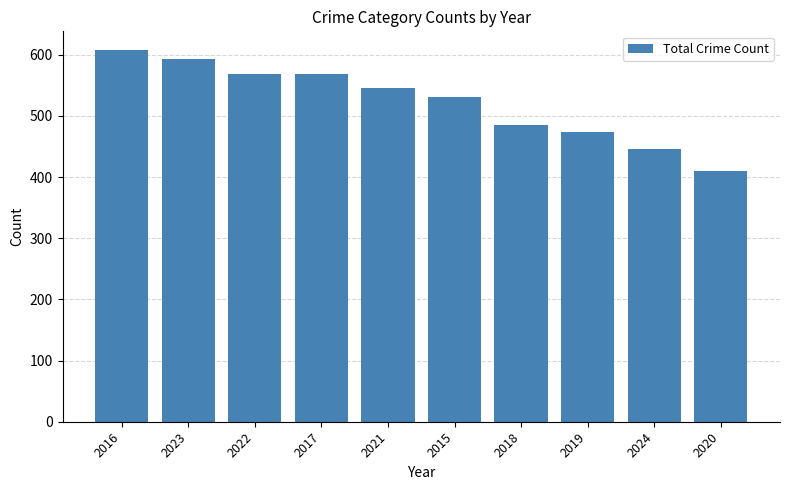

How many bars are there in total?

10